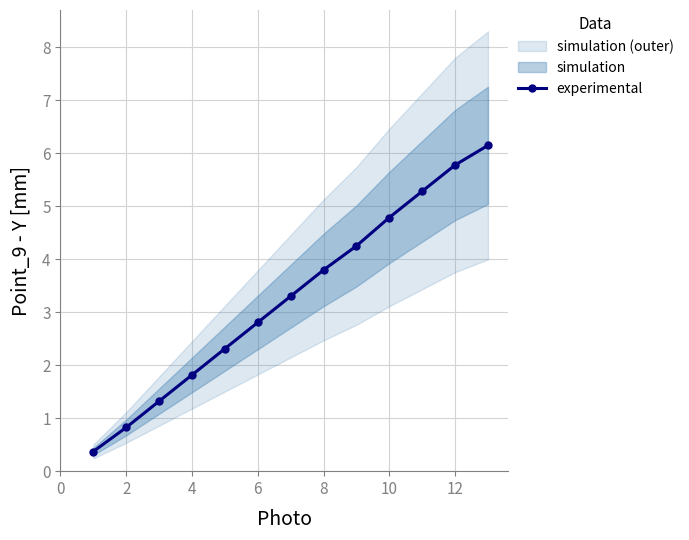

True or false: experimental has more than 0 points higher than both neighbors.

False